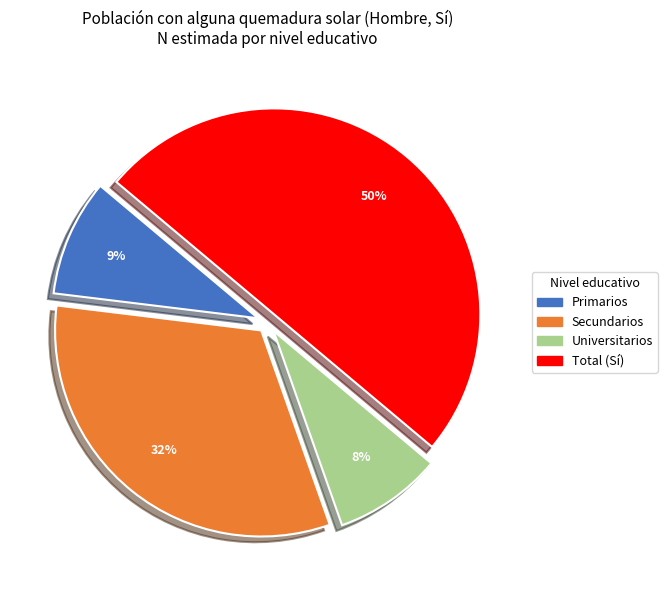

To the nearest percent, what is the difference between the Primarios and Total (Sí) slice percentages?

41%